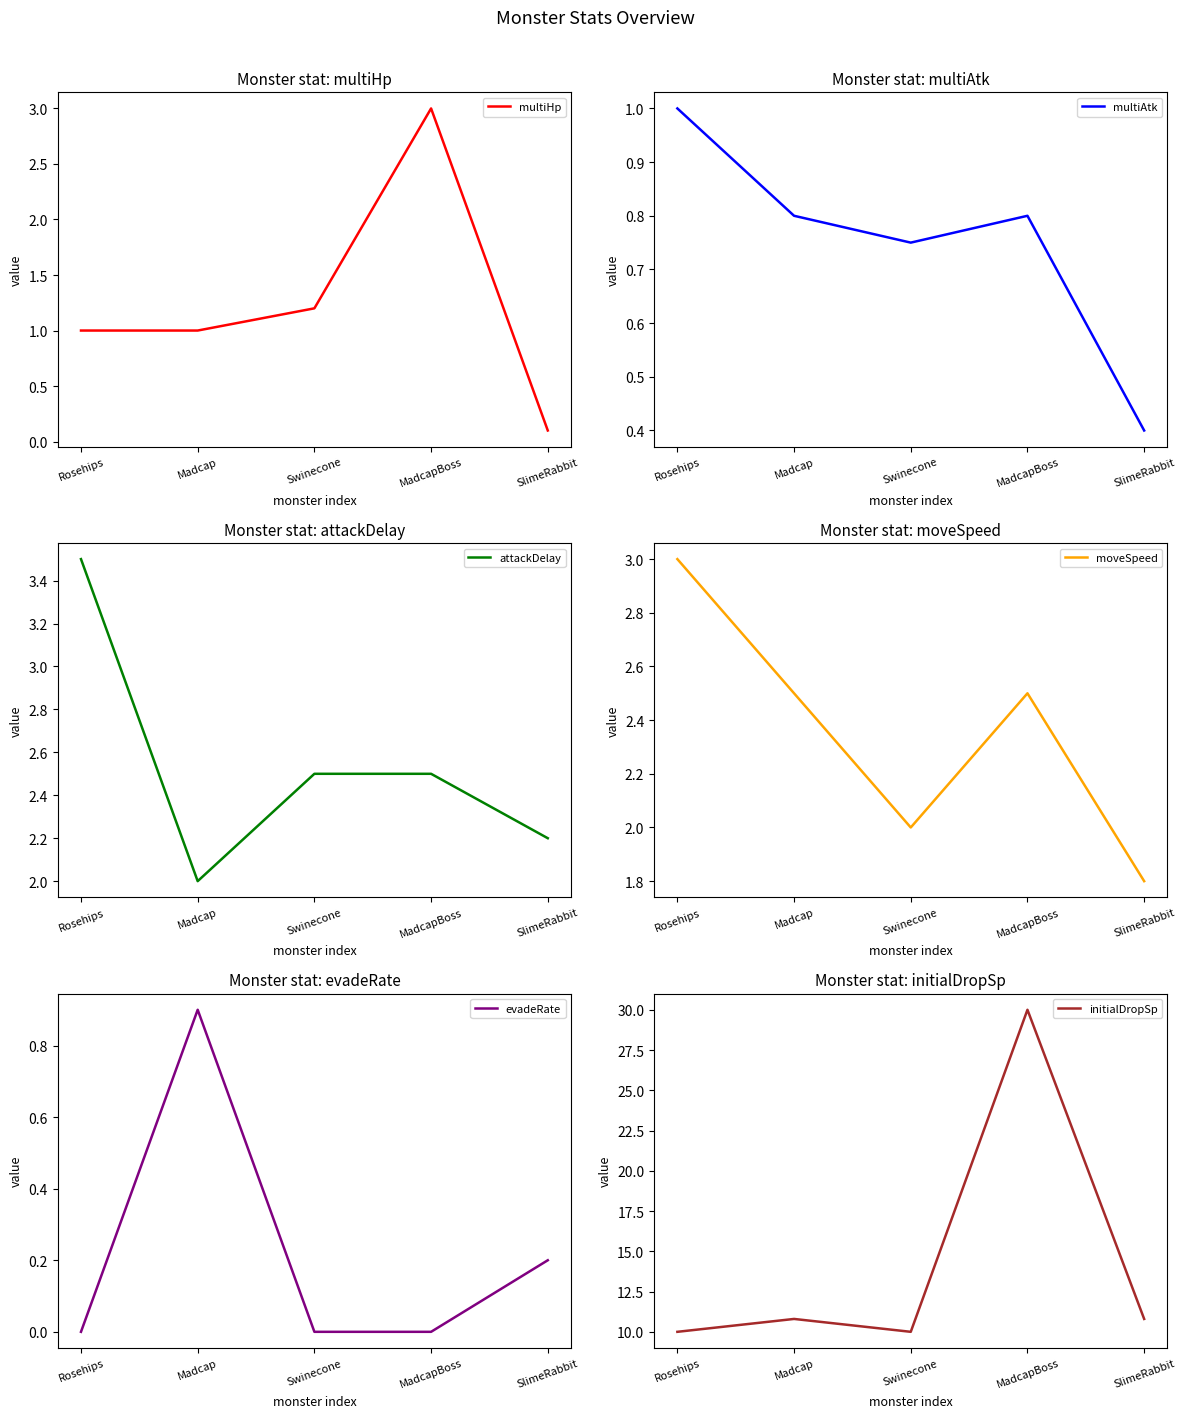

Reading left to right, extract all data points from this chart.

multiHp: 1.0	1.0	1.2	3.0	0.1
multiAtk: 1.0	0.8	0.8	0.8	0.4
attackDelay: 3.5	2.0	2.5	2.5	2.2
moveSpeed: 3.0	2.5	2.0	2.5	1.8
evadeRate: 0.0	0.9	0.0	0.0	0.2
initialDropSp: 10.0	10.8	10.0	30.0	10.8